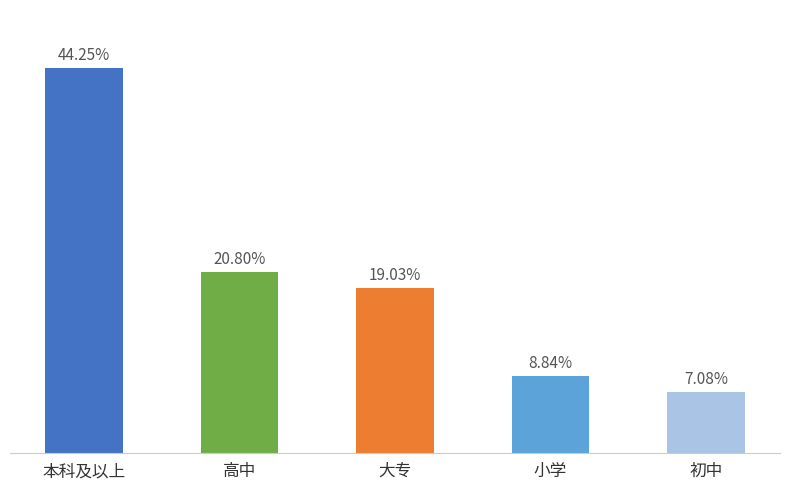

Does the chart contain any negative values?

No